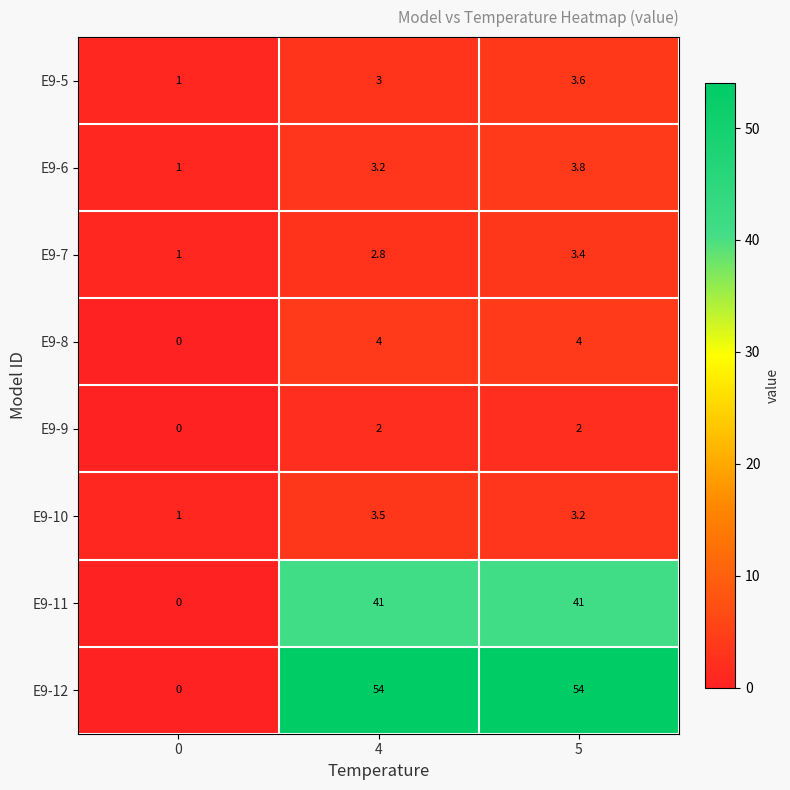

What is the maximum value for E9-5?

3.6